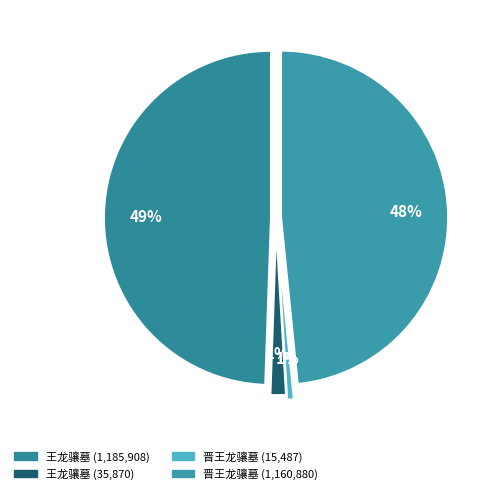

To the nearest percent, what is the difference between the 晋王龙骧墓 (15487) and 晋王龙骧墓 (1160880) slice percentages?

48%